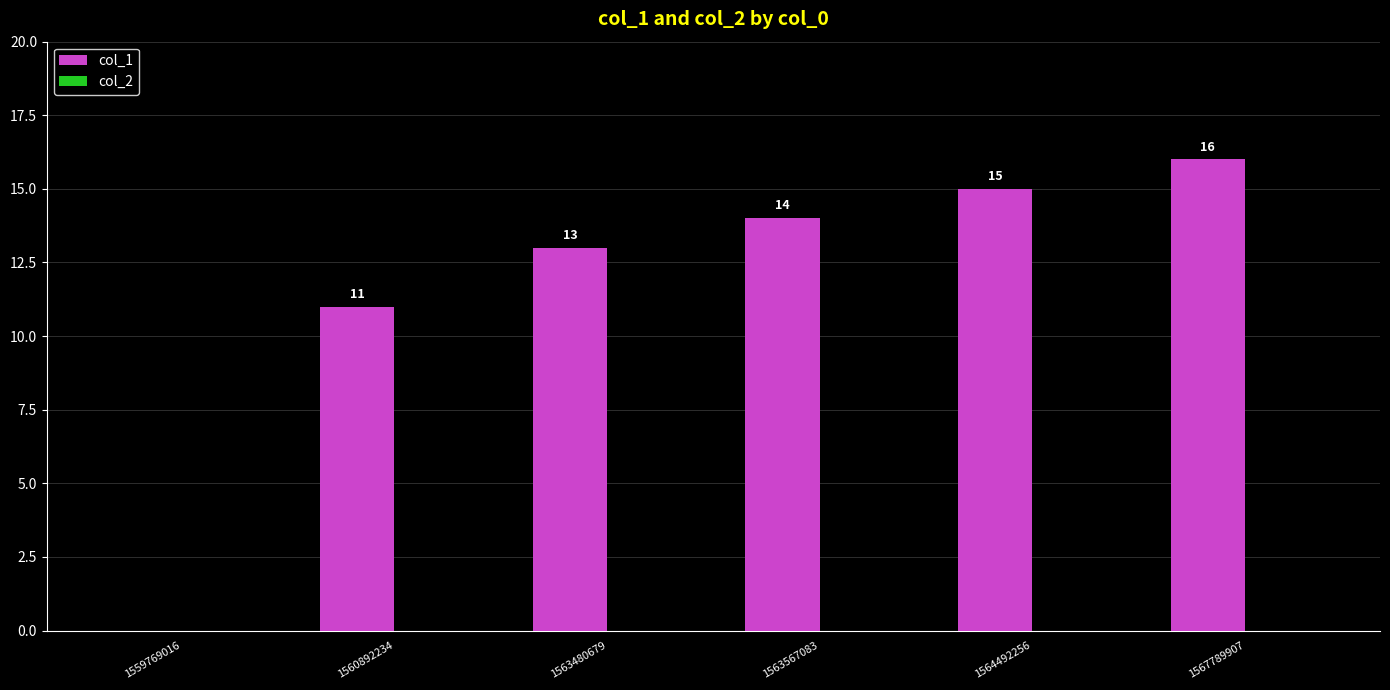

Which has a higher value, 1563480679 or 1564492256?

1564492256